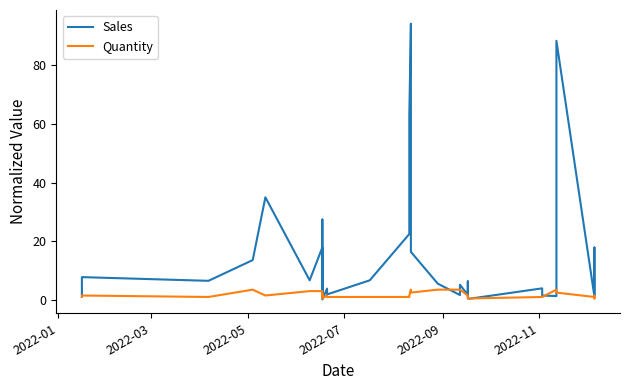

Which series has the largest total across all categories?

Sales